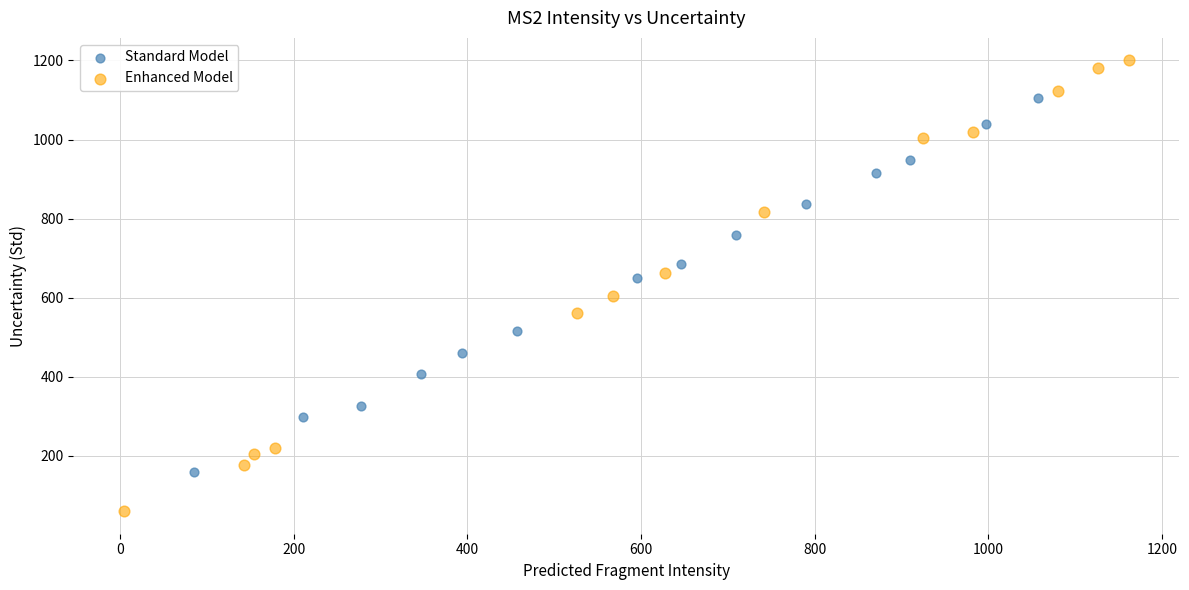

Which series has the largest Y range (max minus min)?

Enhanced Model